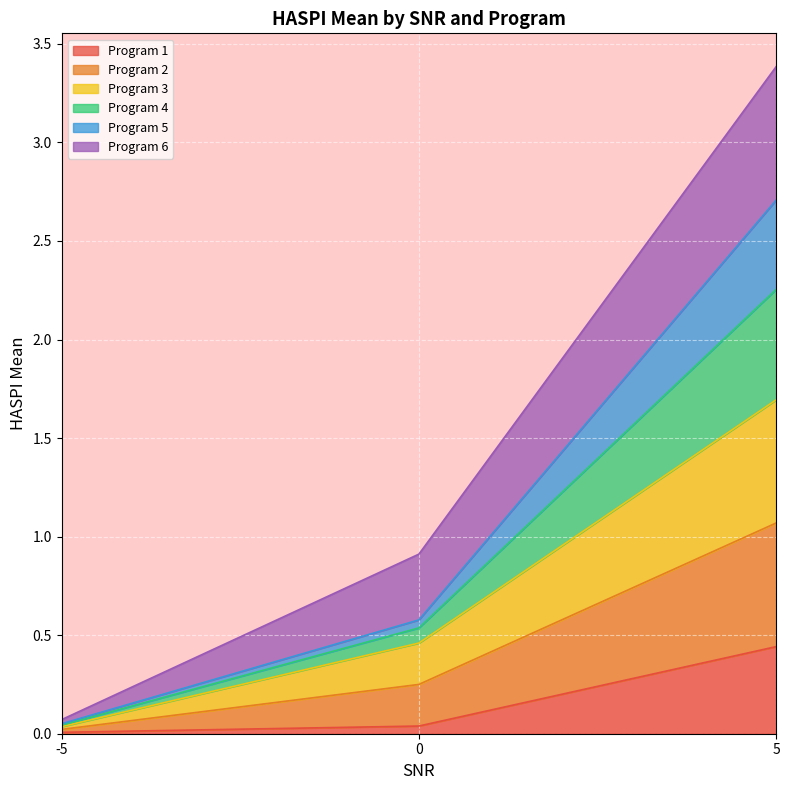

What is the difference between the highest and lowest values at 5?

2.9